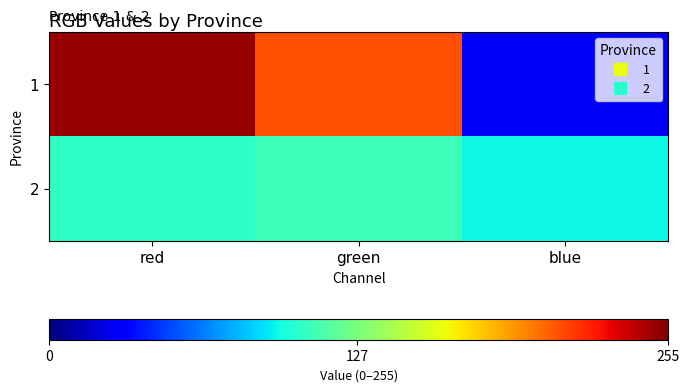

At how many categories does at least one series exceed 234?

1